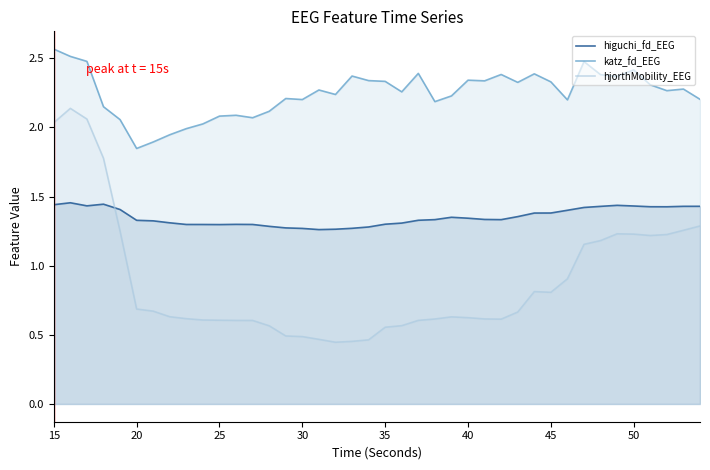

Which series has the largest total across all categories?

katz_fd_EEG